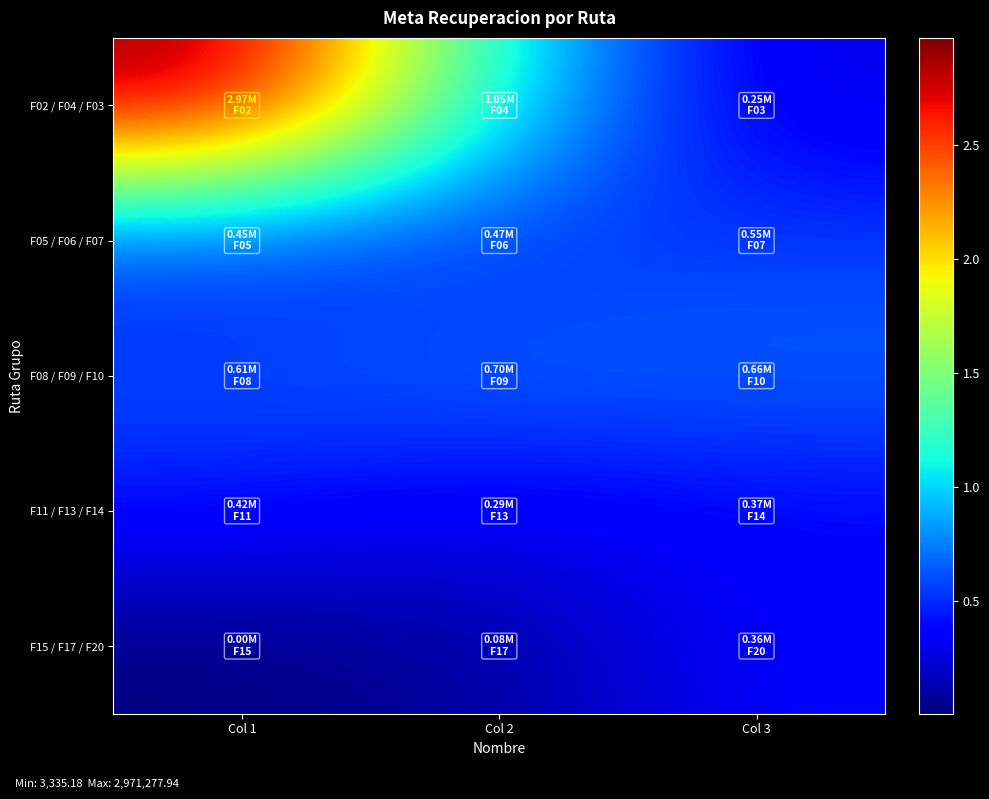

Reading right to left, list all the values displayed in this chart.

F02 / F04 / F03: Col 3=251724.9	Col 2=1050656.6	Col 1=2971277.9
F05 / F06 / F07: Col 3=554458.2	Col 2=467788.6	Col 1=447432.9
F08 / F09 / F10: Col 3=664074.6	Col 2=696336.5	Col 1=612005.5
F11 / F13 / F14: Col 3=369102.6	Col 2=289882.8	Col 1=419666.8
F15 / F17 / F20: Col 3=356894.2	Col 2=83146.3	Col 1=3335.2